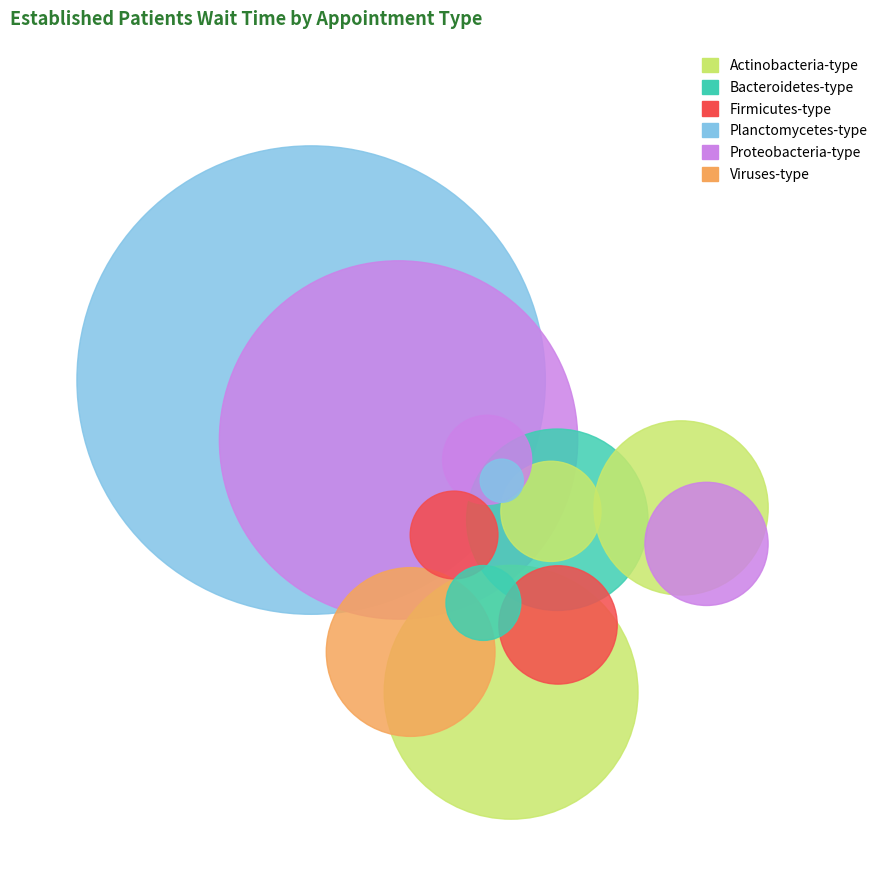

To the nearest percent, what is the difference between the largest and smallest slice percentages?

38%